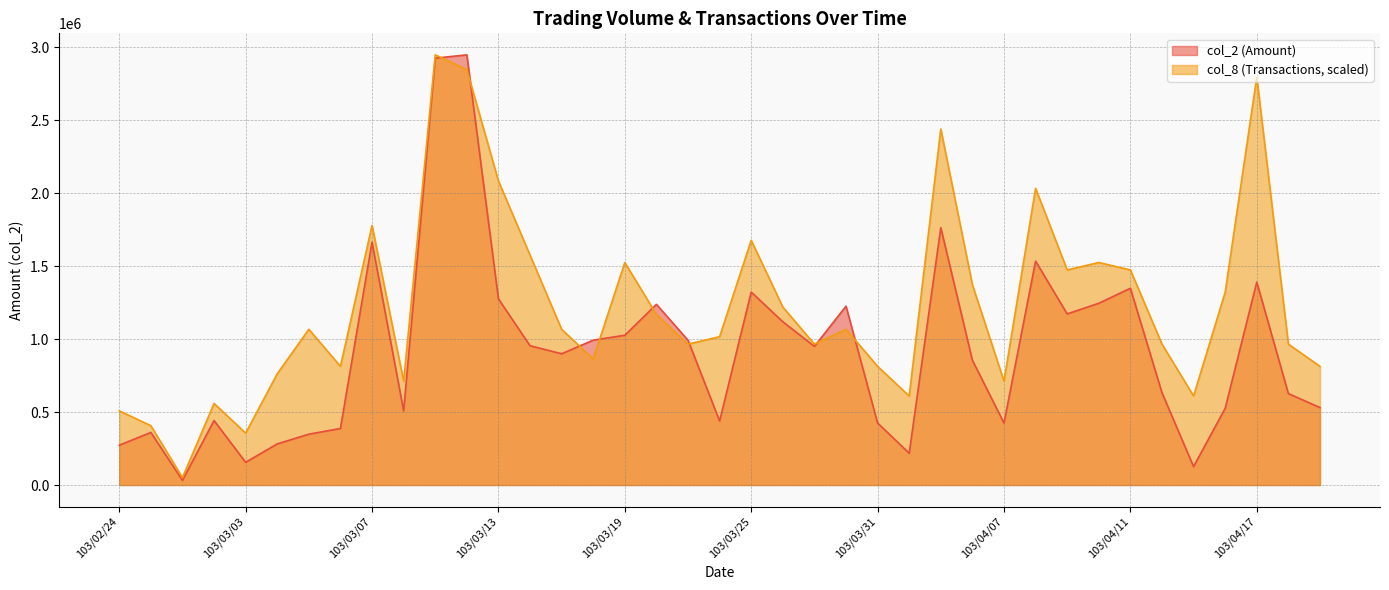

Where is the first local minimum for col_8?

103/02/26